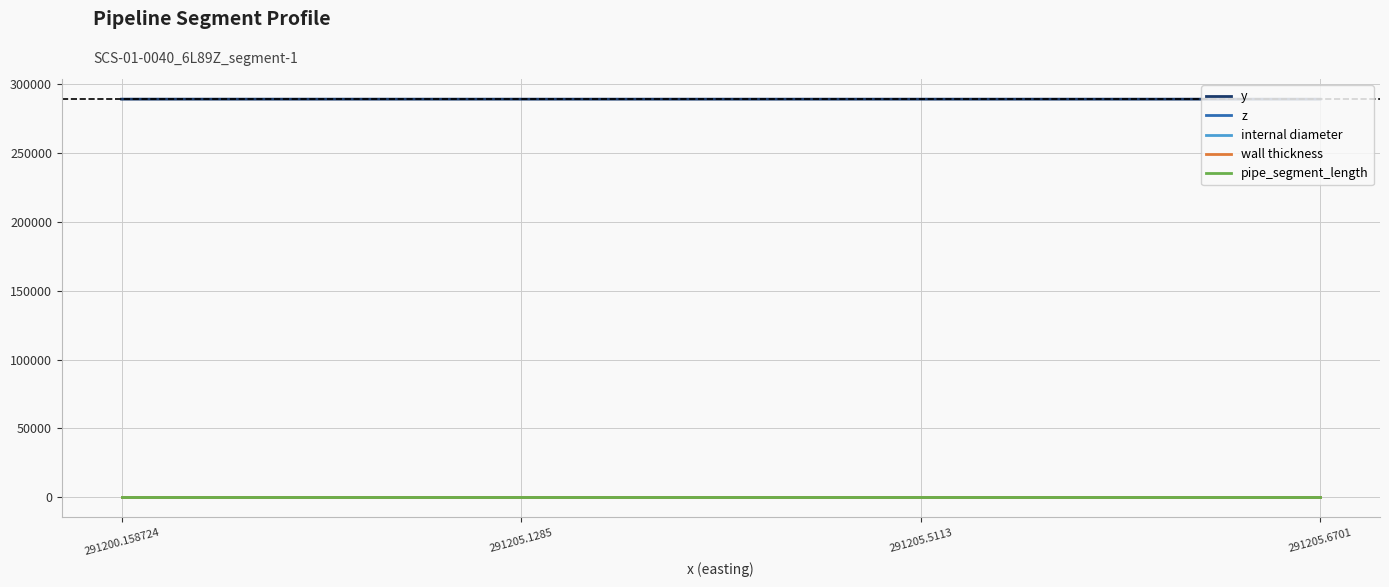

What is the maximum value shown in the chart?

288837.4